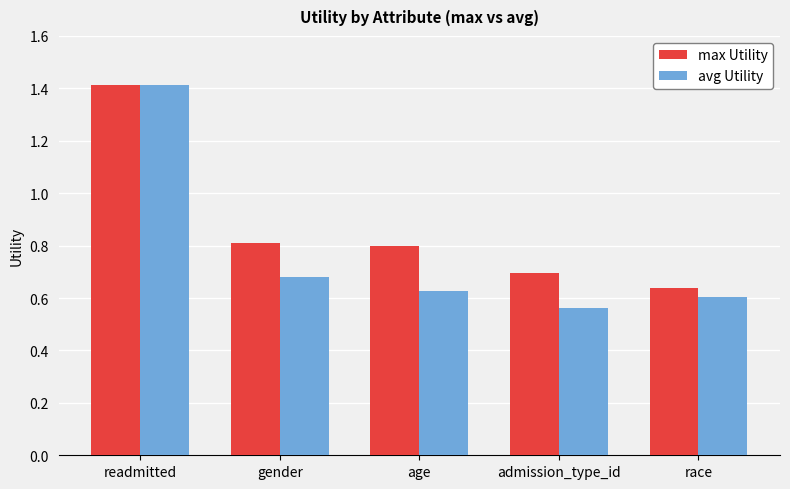

Rank the series by their average value, from lowest to highest.

avg Utility, max Utility